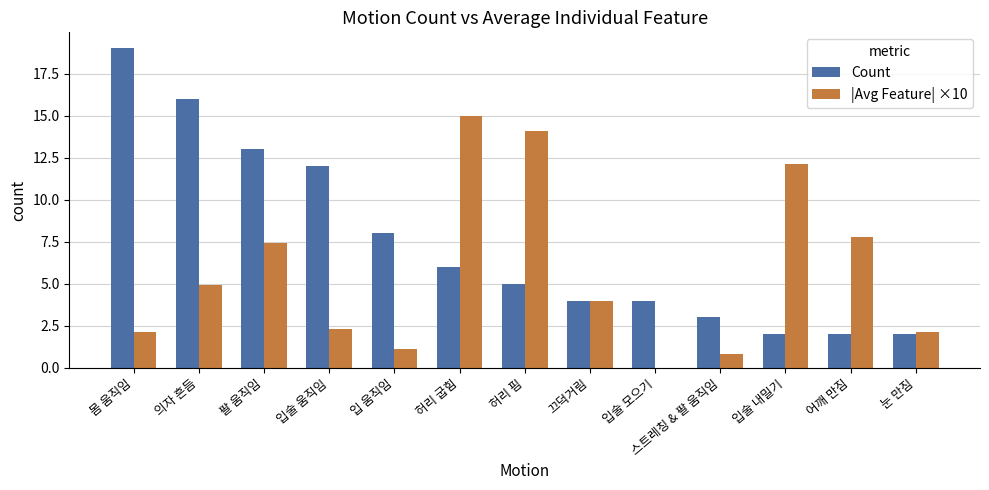

Reading left to right, list all the values displayed in this chart.

Count: 19.0	16.0	13.0	12.0	8.0	6.0	5.0	4.0	4.0	3.0	2.0	2.0	2.0
|Avg Feature| ×10: 2.1	4.9	7.4	2.3	1.1	15.0	14.1	4.0	0.0	0.8	12.1	7.8	2.1